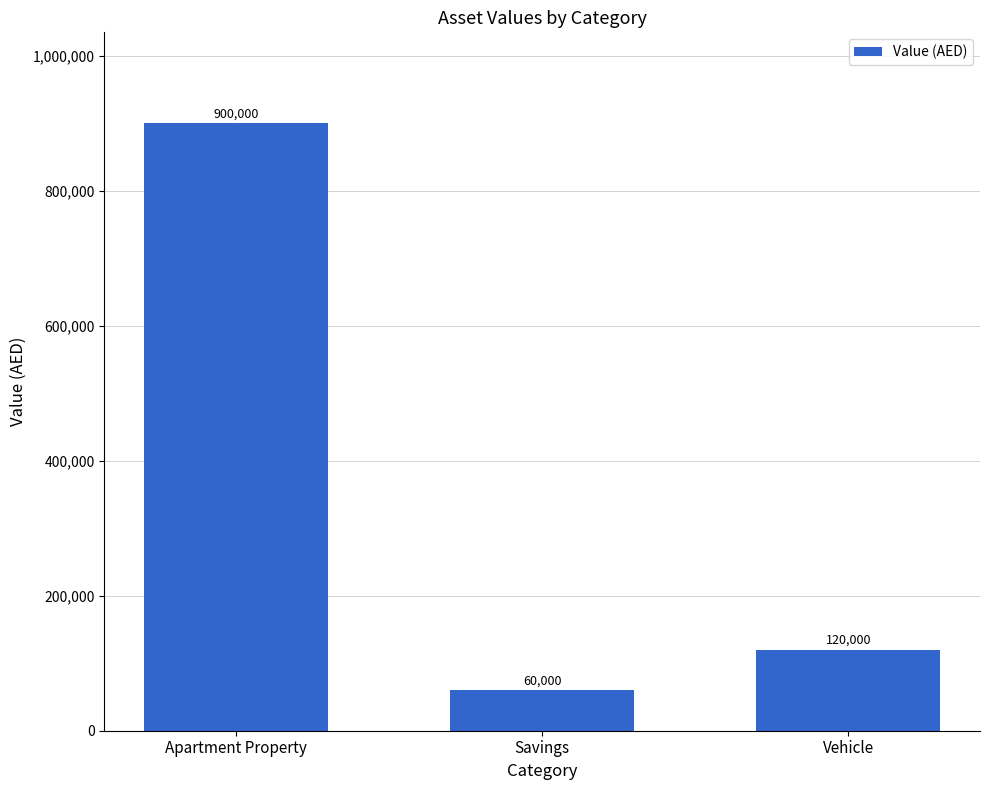

How many bars are there in total?

3